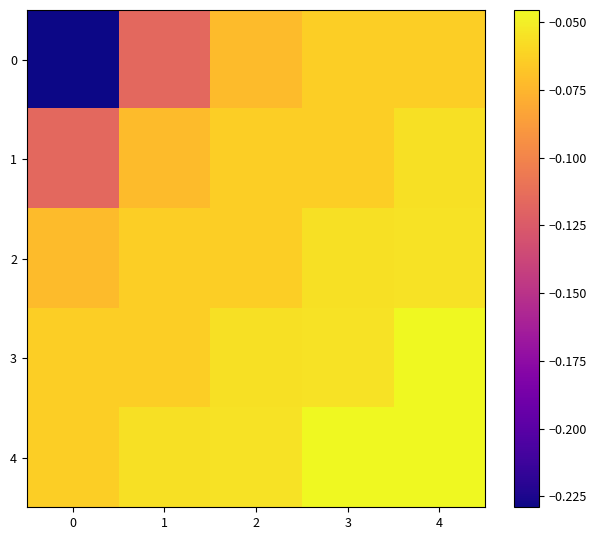

At which category is the sum across all series the highest?

4